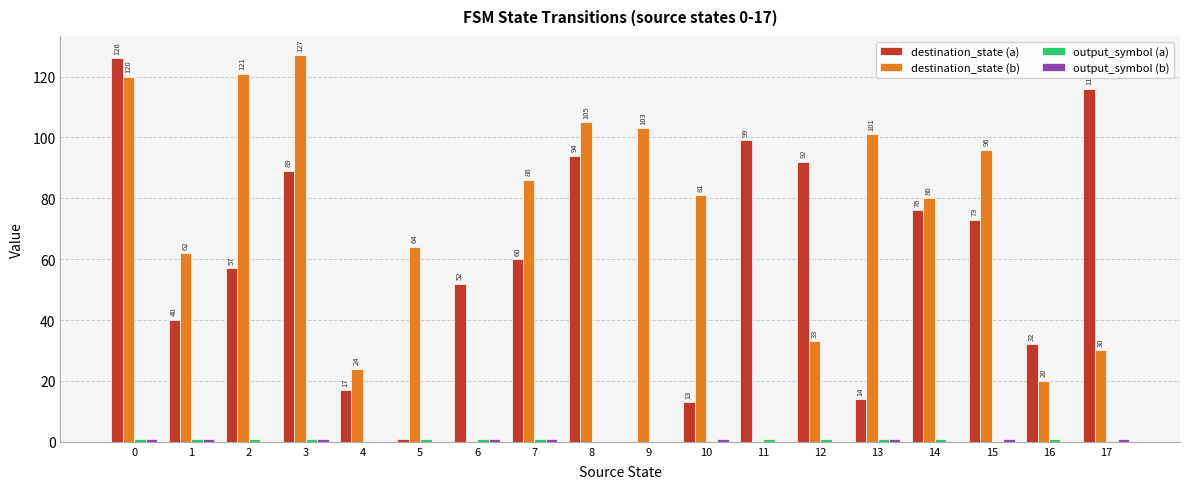

Which series has the largest total across all categories?

destination_state (b)